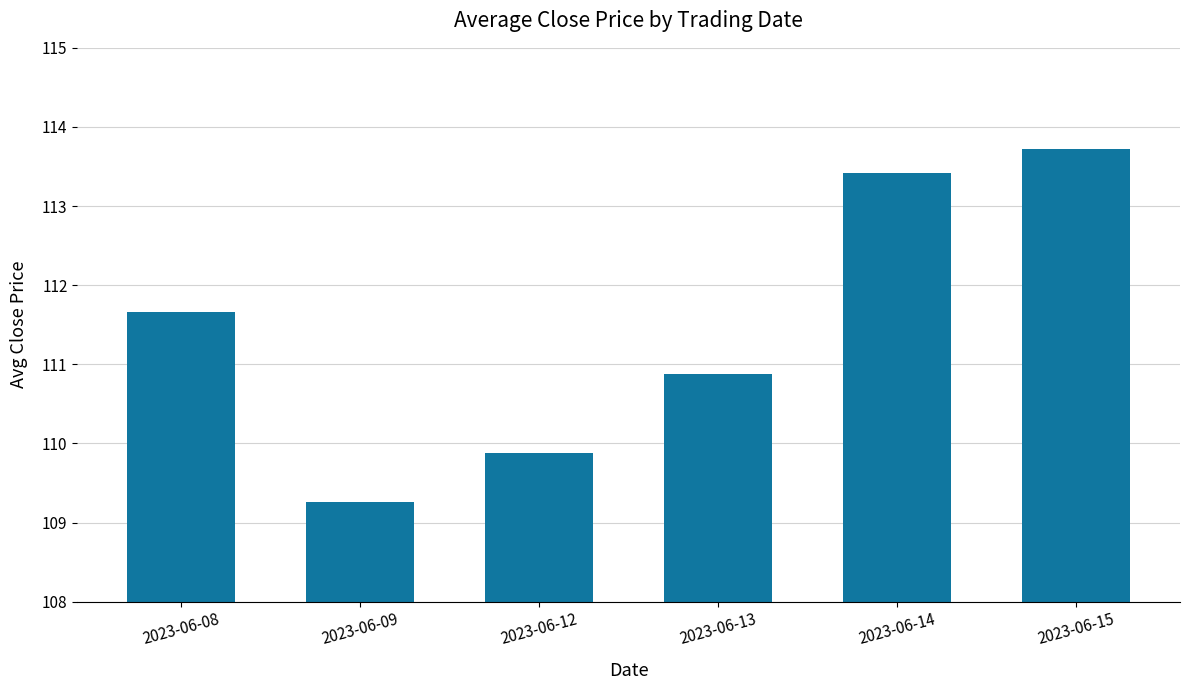

Reading left to right, transcribe all the data shown in this chart.

2023-06-08=111.7	2023-06-09=109.3	2023-06-12=109.9	2023-06-13=110.9	2023-06-14=113.4	2023-06-15=113.7